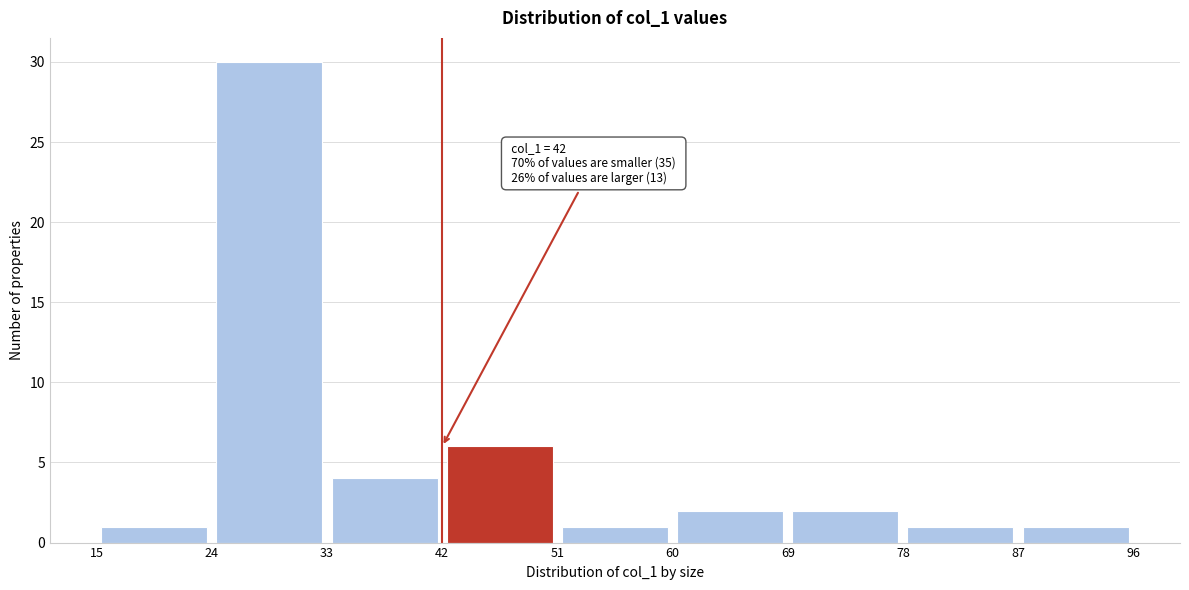

Which range on the x-axis has the tallest bar?

24 to 33